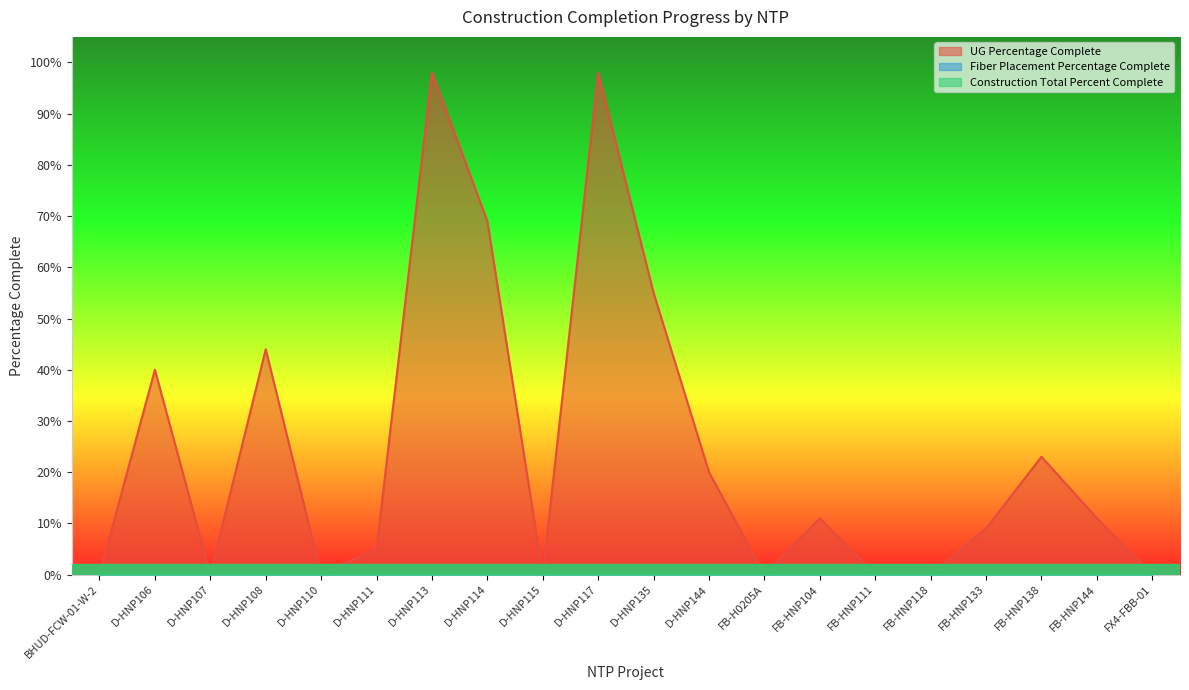

True or false: UG Percentage Complete and Fiber Placement Percentage Complete cross at least once.

False